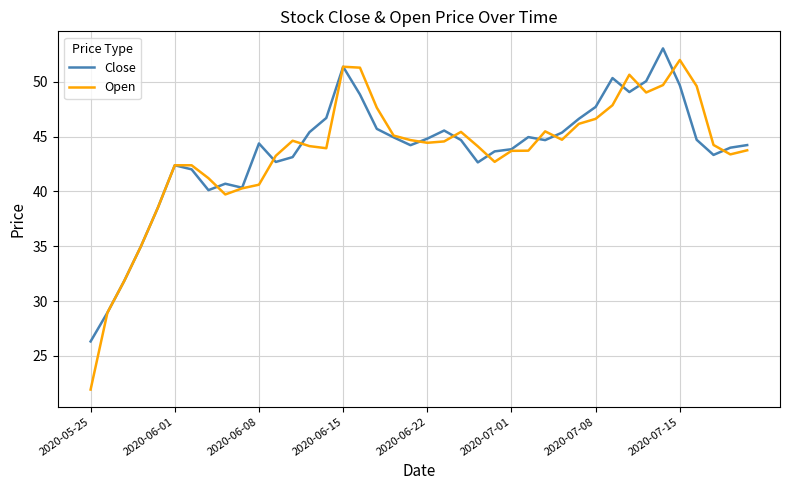

Which series has the largest range (max minus min)?

Open